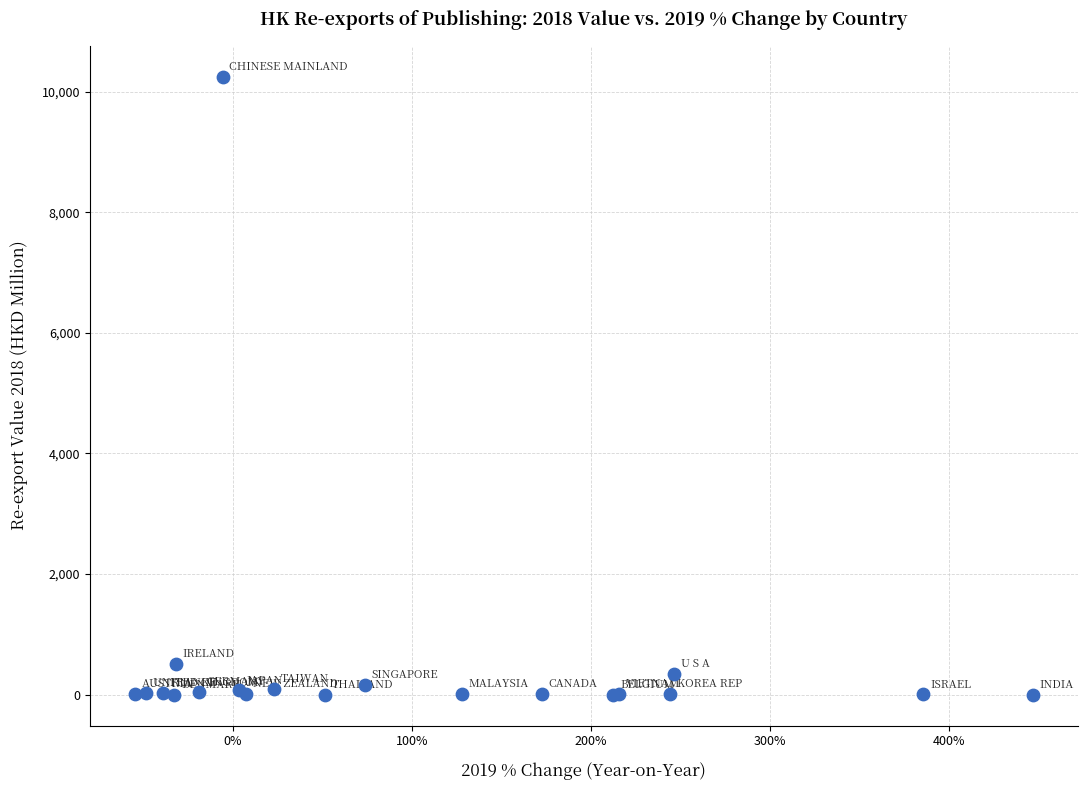

What Y value in the scatter plot is closest to 5123?

501.3